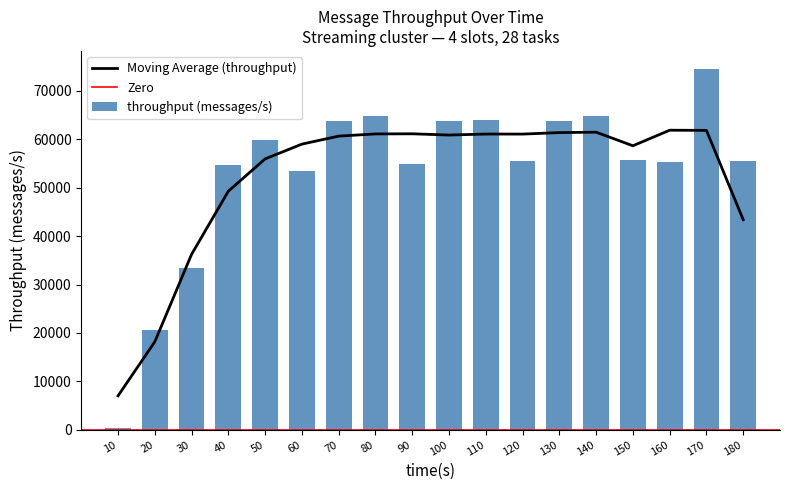

Where is the data nearest to the value 37474?

30